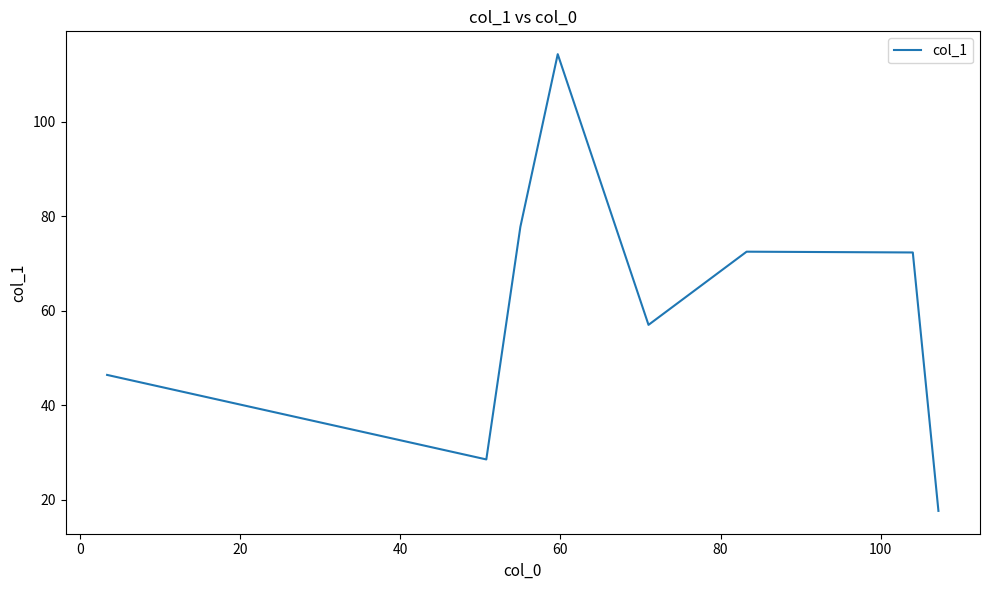

Does the chart display data point markers on the line(s)?

No